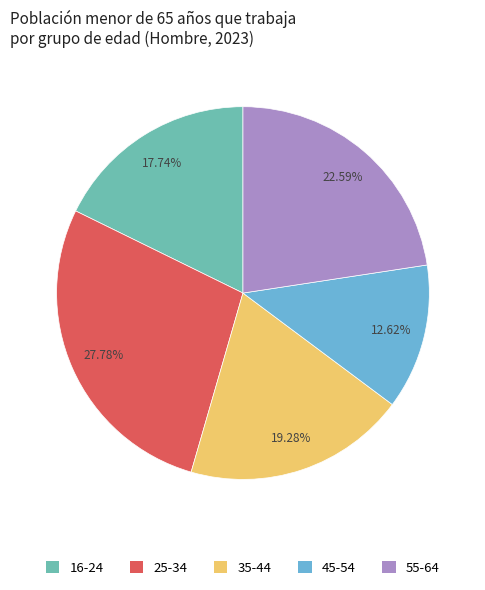

Rank the categories by value from highest to lowest.

25-34, 55-64, 35-44, 16-24, 45-54